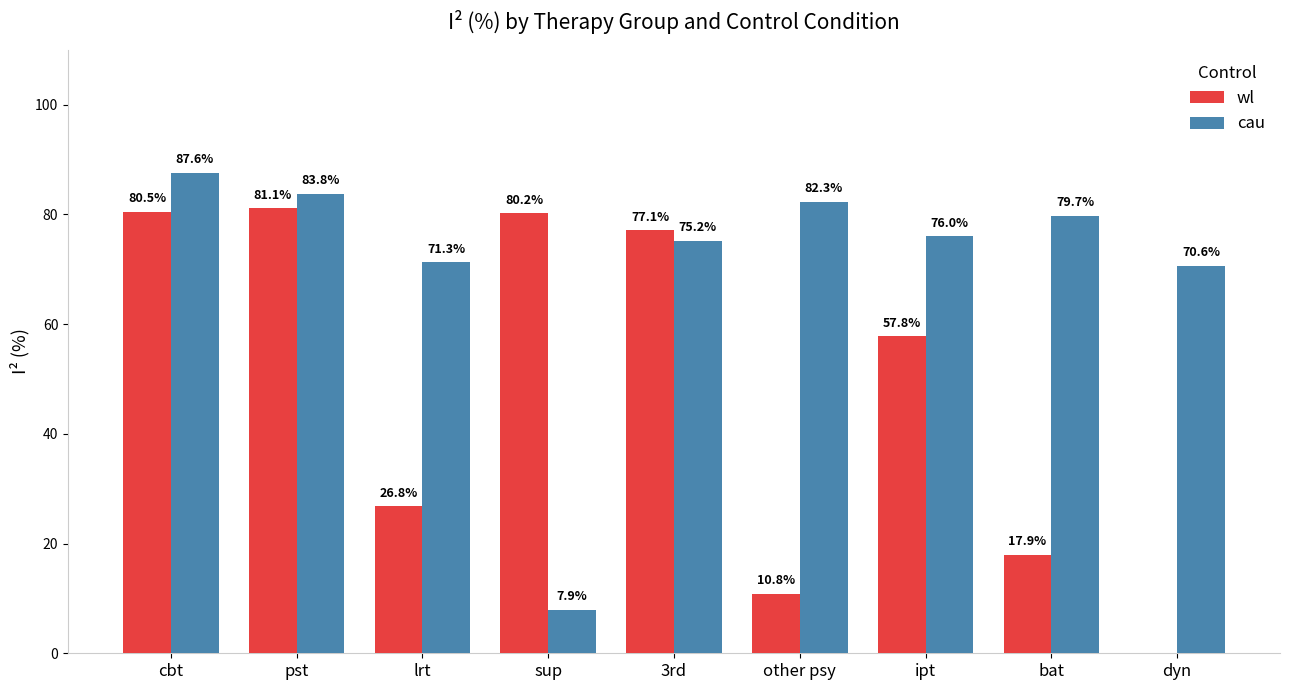

What position from the left is pst?

2